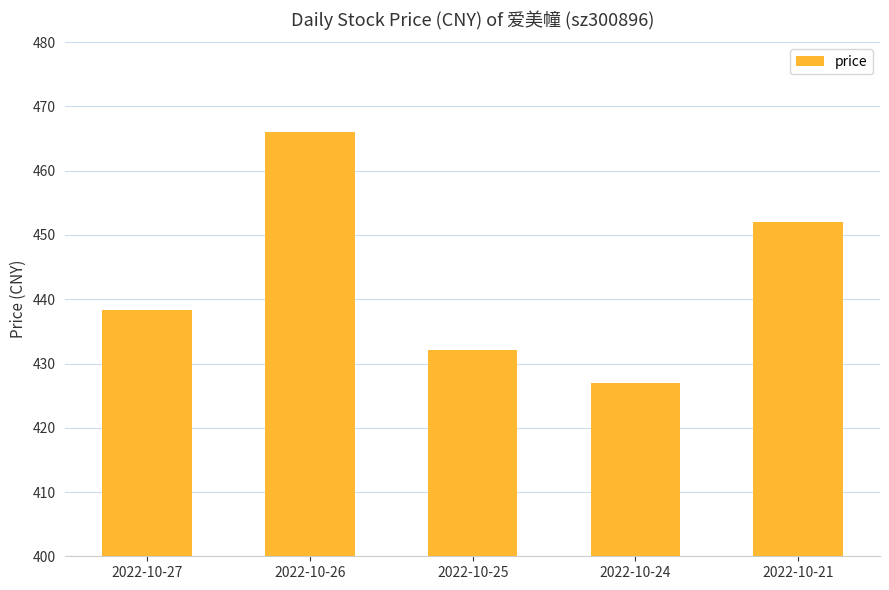

Reading left to right, transcribe all the data shown in this chart.

2022-10-27=438.4	2022-10-26=466.0	2022-10-25=432.1	2022-10-24=427.0	2022-10-21=452.0